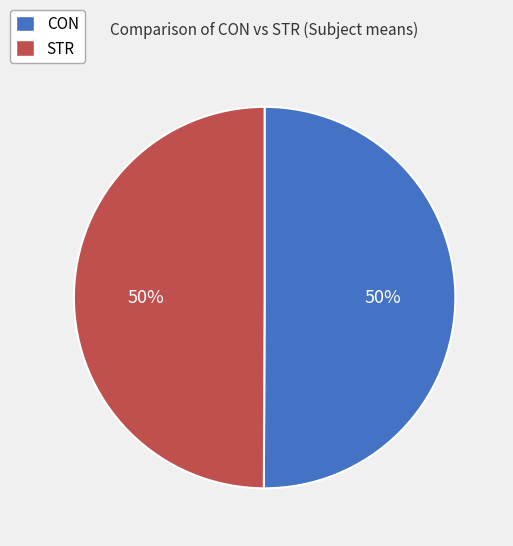

How many slices are in this pie chart?

2